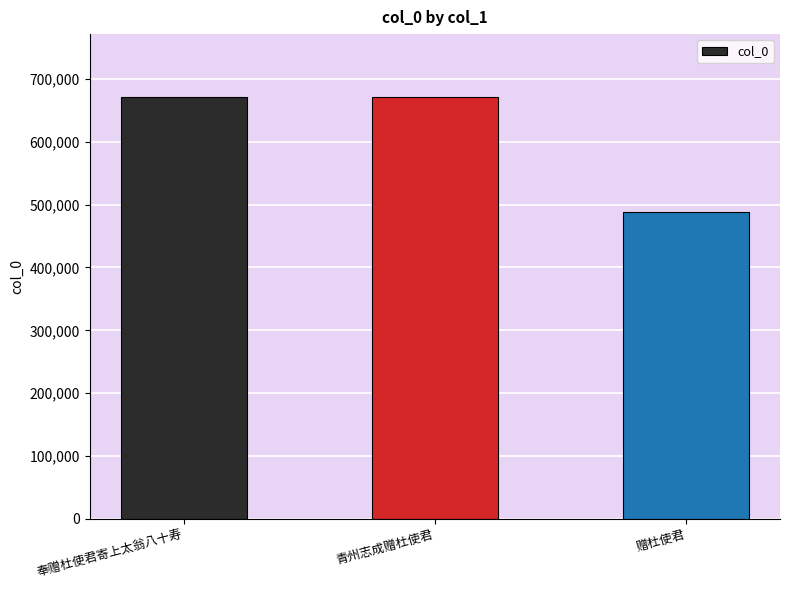

Is it true that the value at 奉赠杜使君寄上太翁八十寿 is 670581?

True